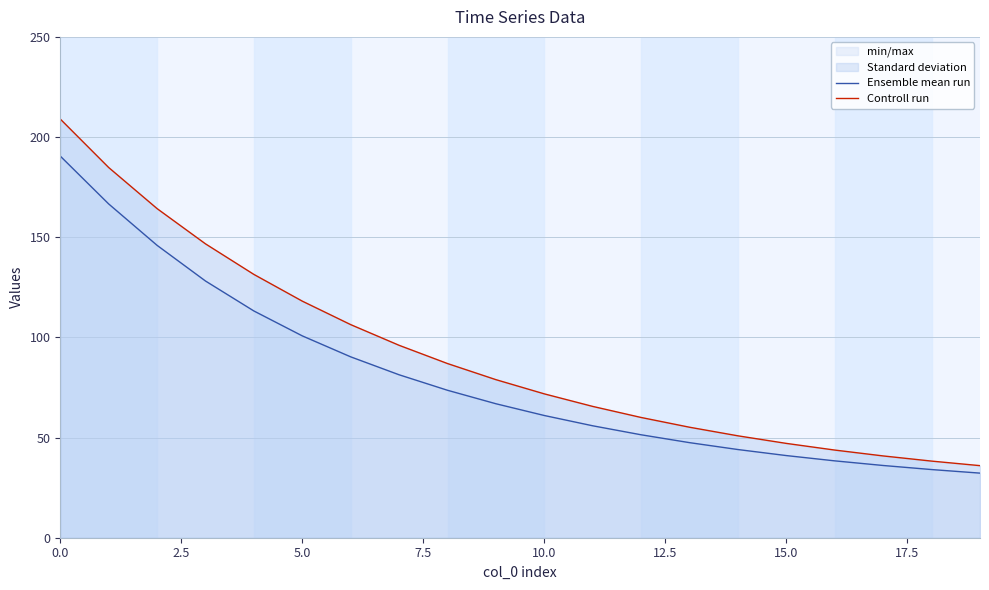

What is the difference between the maximum and second lowest values in the Controll run series?

170.7